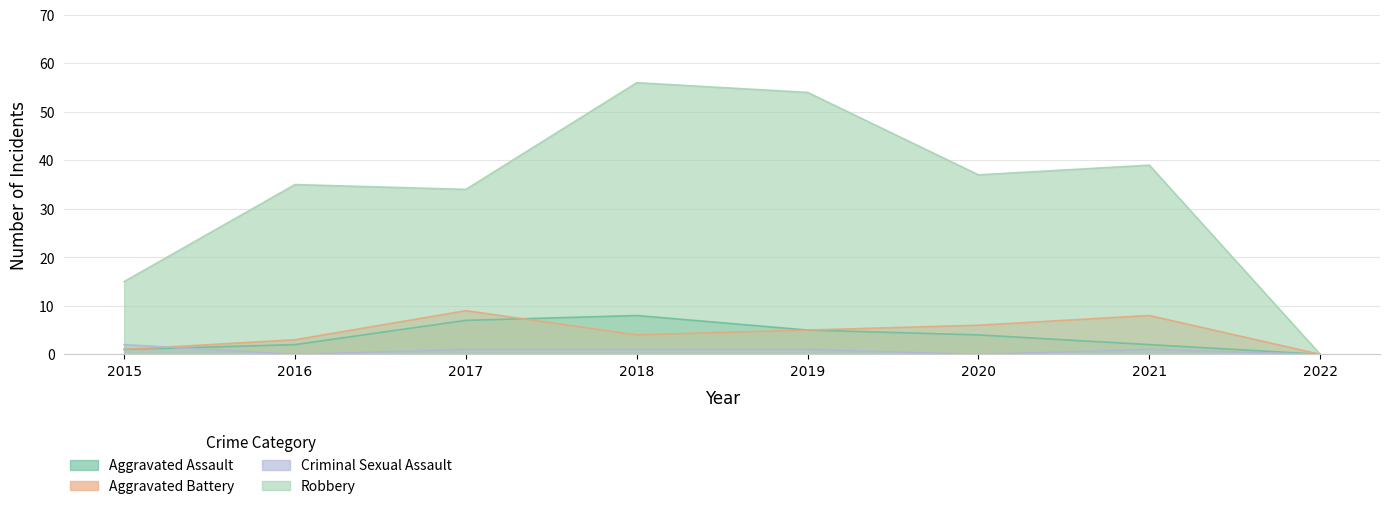

True or false: Aggravated Battery and Robbery cross at least once.

False